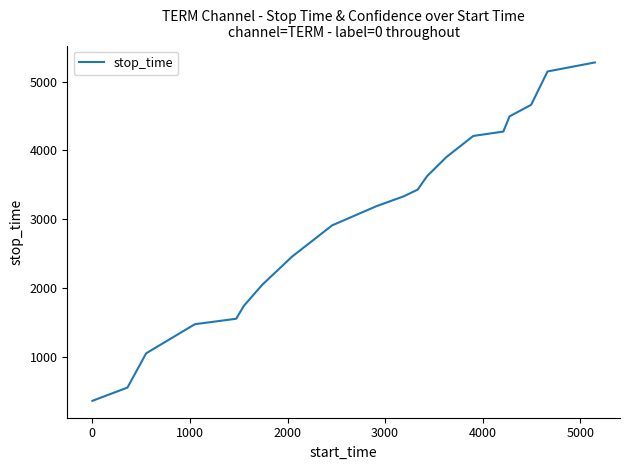

What is the difference between the maximum and minimum values?

4920